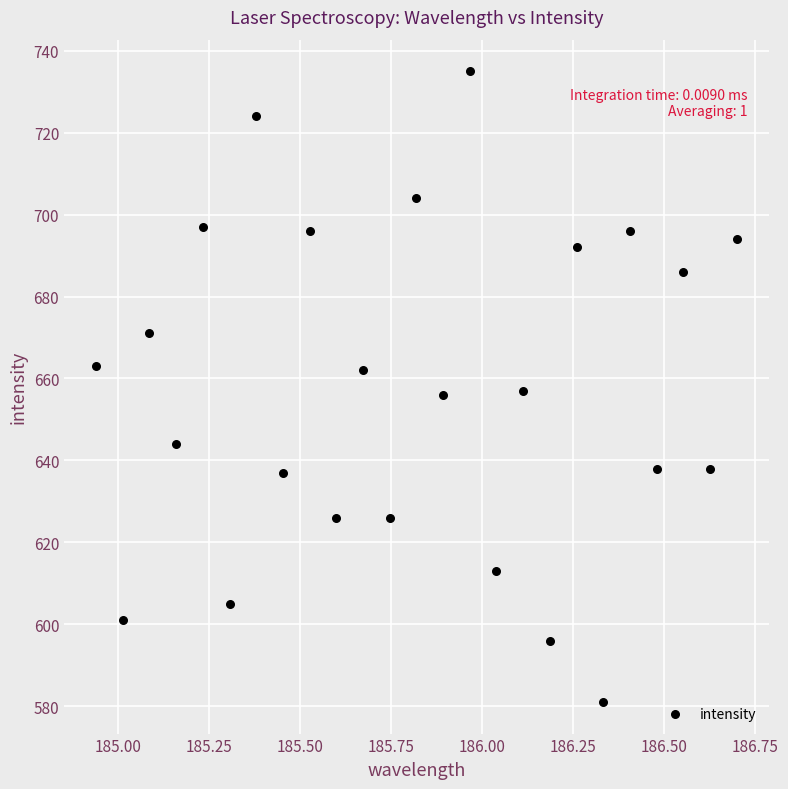

What is the range of Y values (max minus min)?

154